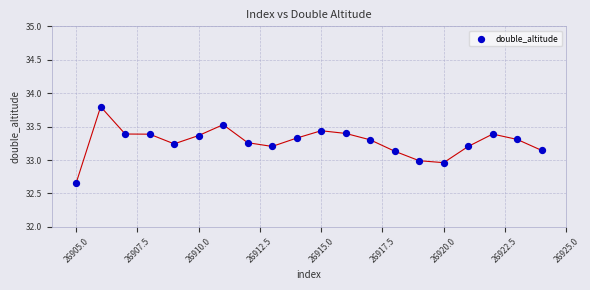

What is the range of Y values (max minus min)?

1.1